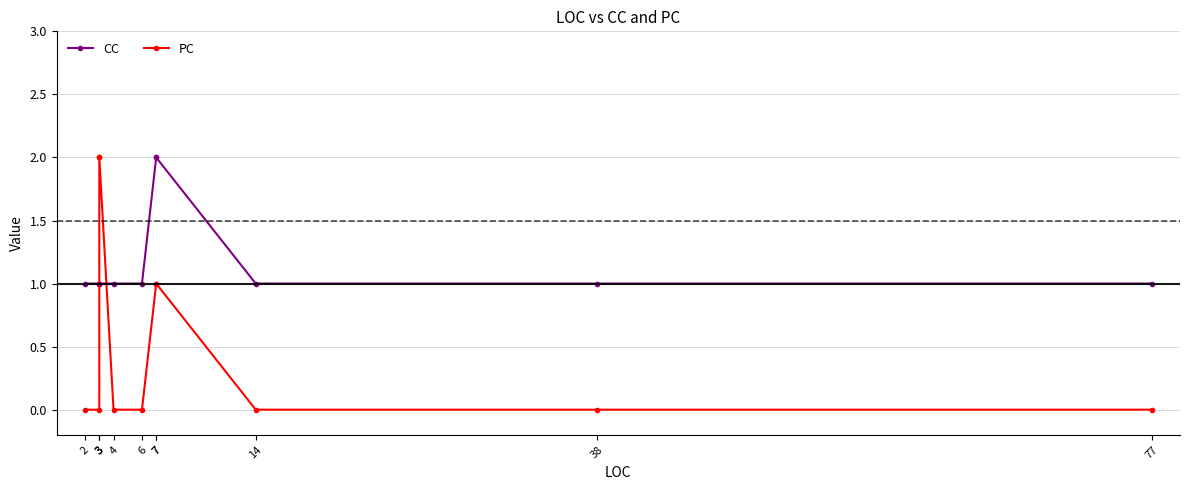

Reading left to right, what are all the values shown in this chart?

CC: 2=1	3=1	3=1	3=1	4=1	6=1	7=2	7=2	14=1	38=1	77=1
PC: 2=0	3=0	3=2	3=2	4=0	6=0	7=1	7=1	14=0	38=0	77=0